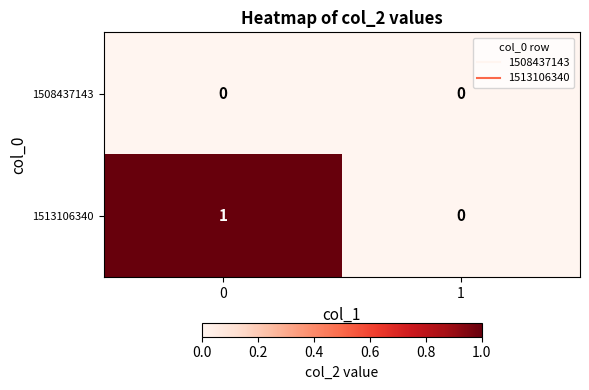

Which series has the widest spread of values?

1513106340